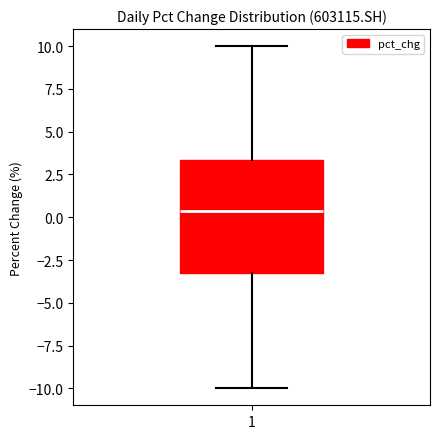

Where does the median line of the box at x = 1 sit on the y-axis? The values are not printed on the chart, so give them approximately, as read against the axis.

0.5